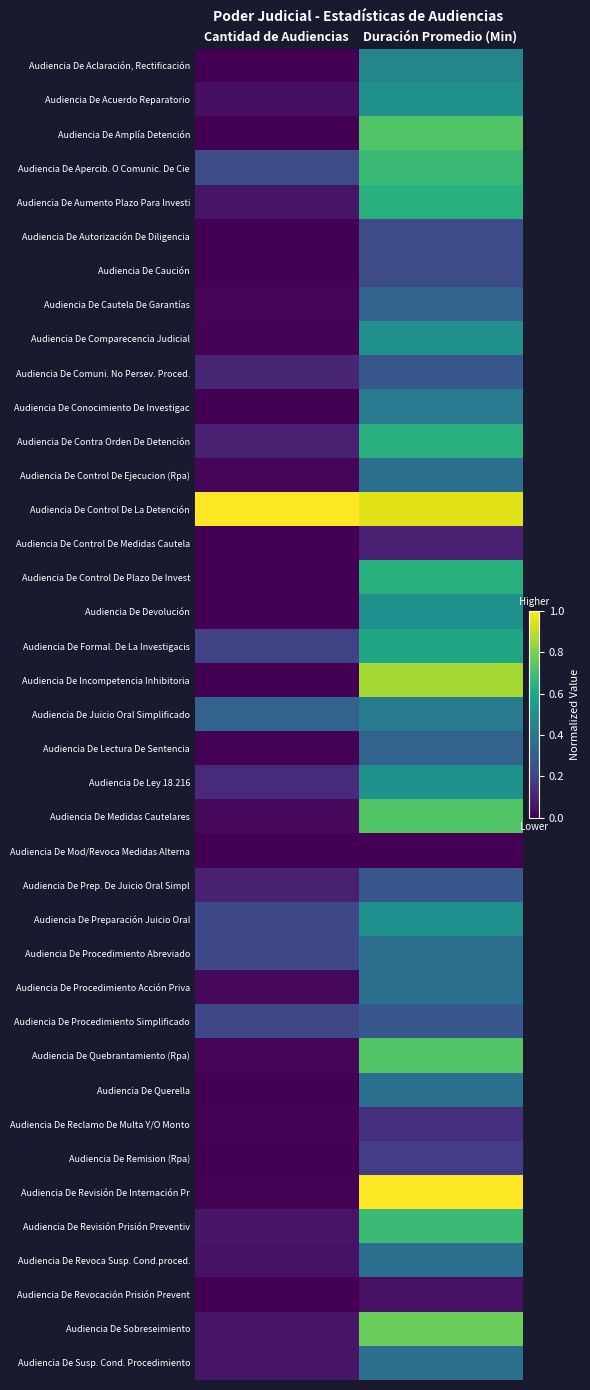

Reading left to right, extract all data points from this chart.

Audiencia De Aclaración, Rectificación: Cantidad de Audiencias=0.0	Duración Promedio (Min)=0.5
Audiencia De Acuerdo Reparatorio: Cantidad de Audiencias=0.0	Duración Promedio (Min)=0.5
Audiencia De Amplía Detención: Cantidad de Audiencias=0.0	Duración Promedio (Min)=0.7
Audiencia De Apercib. O Comunic. De Cie: Cantidad de Audiencias=0.2	Duración Promedio (Min)=0.7
Audiencia De Aumento Plazo Para Investi: Cantidad de Audiencias=0.1	Duración Promedio (Min)=0.6
Audiencia De Autorización De Diligencia: Cantidad de Audiencias=0.0	Duración Promedio (Min)=0.2
Audiencia De Caución: Cantidad de Audiencias=0.0	Duración Promedio (Min)=0.2
Audiencia De Cautela De Garantías: Cantidad de Audiencias=0.0	Duración Promedio (Min)=0.3
Audiencia De Comparecencia Judicial: Cantidad de Audiencias=0.0	Duración Promedio (Min)=0.5
Audiencia De Comuni. No Persev. Proced.: Cantidad de Audiencias=0.1	Duración Promedio (Min)=0.3
Audiencia De Conocimiento De Investigac: Cantidad de Audiencias=0.0	Duración Promedio (Min)=0.4
Audiencia De Contra Orden De Detención: Cantidad de Audiencias=0.1	Duración Promedio (Min)=0.6
Audiencia De Control De Ejecucion (Rpa): Cantidad de Audiencias=0.0	Duración Promedio (Min)=0.4
Audiencia De Control De La Detención: Cantidad de Audiencias=1.0	Duración Promedio (Min)=1.0
Audiencia De Control De Medidas Cautela: Cantidad de Audiencias=0.0	Duración Promedio (Min)=0.1
Audiencia De Control De Plazo De Invest: Cantidad de Audiencias=0.0	Duración Promedio (Min)=0.6
Audiencia De Devolución: Cantidad de Audiencias=0.0	Duración Promedio (Min)=0.5
Audiencia De Formal. De La Investigacis: Cantidad de Audiencias=0.2	Duración Promedio (Min)=0.6
Audiencia De Incompetencia Inhibitoria: Cantidad de Audiencias=0.0	Duración Promedio (Min)=0.9
Audiencia De Juicio Oral Simplificado: Cantidad de Audiencias=0.3	Duración Promedio (Min)=0.4
Audiencia De Lectura De Sentencia: Cantidad de Audiencias=0.0	Duración Promedio (Min)=0.3
Audiencia De Ley 18.216: Cantidad de Audiencias=0.1	Duración Promedio (Min)=0.5
Audiencia De Medidas Cautelares: Cantidad de Audiencias=0.0	Duración Promedio (Min)=0.7
Audiencia De Mod/Revoca Medidas Alterna: Cantidad de Audiencias=0.0	Duración Promedio (Min)=0.0
Audiencia De Prep. De Juicio Oral Simpl: Cantidad de Audiencias=0.1	Duración Promedio (Min)=0.3
Audiencia De Preparación Juicio Oral: Cantidad de Audiencias=0.2	Duración Promedio (Min)=0.5
Audiencia De Procedimiento Abreviado: Cantidad de Audiencias=0.2	Duración Promedio (Min)=0.4
Audiencia De Procedimiento Acción Priva: Cantidad de Audiencias=0.0	Duración Promedio (Min)=0.4
Audiencia De Procedimiento Simplificado: Cantidad de Audiencias=0.2	Duración Promedio (Min)=0.3
Audiencia De Quebrantamiento (Rpa): Cantidad de Audiencias=0.0	Duración Promedio (Min)=0.7
Audiencia De Querella: Cantidad de Audiencias=0.0	Duración Promedio (Min)=0.4
Audiencia De Reclamo De Multa Y/O Monto: Cantidad de Audiencias=0.0	Duración Promedio (Min)=0.1
Audiencia De Remision (Rpa): Cantidad de Audiencias=0.0	Duración Promedio (Min)=0.2
Audiencia De Revisión De Internación Pr: Cantidad de Audiencias=0.0	Duración Promedio (Min)=1.0
Audiencia De Revisión Prisión Preventiv: Cantidad de Audiencias=0.1	Duración Promedio (Min)=0.7
Audiencia De Revoca Susp. Cond.proced.: Cantidad de Audiencias=0.1	Duración Promedio (Min)=0.4
Audiencia De Revocación Prisión Prevent: Cantidad de Audiencias=0.0	Duración Promedio (Min)=0.0
Audiencia De Sobreseimiento: Cantidad de Audiencias=0.1	Duración Promedio (Min)=0.8
Audiencia De Susp. Cond. Procedimiento: Cantidad de Audiencias=0.1	Duración Promedio (Min)=0.4